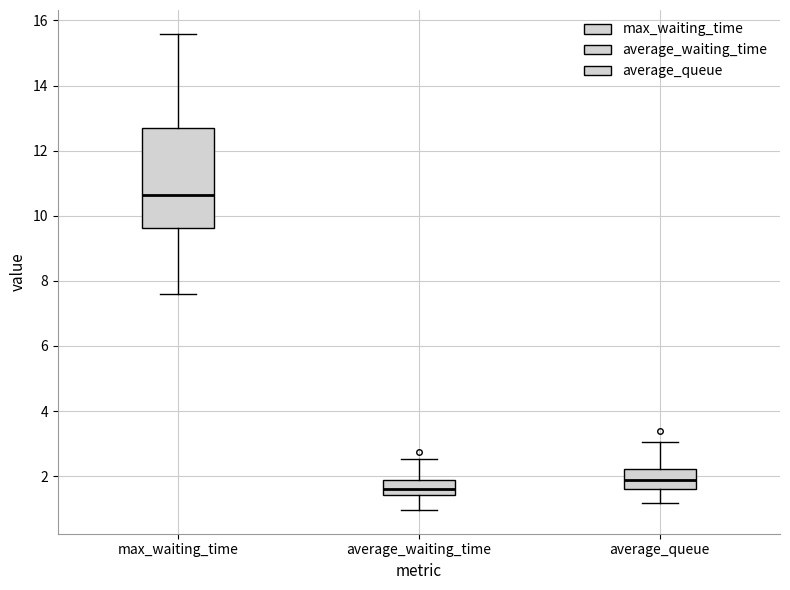

Which box has the highest median line?

max_waiting_time